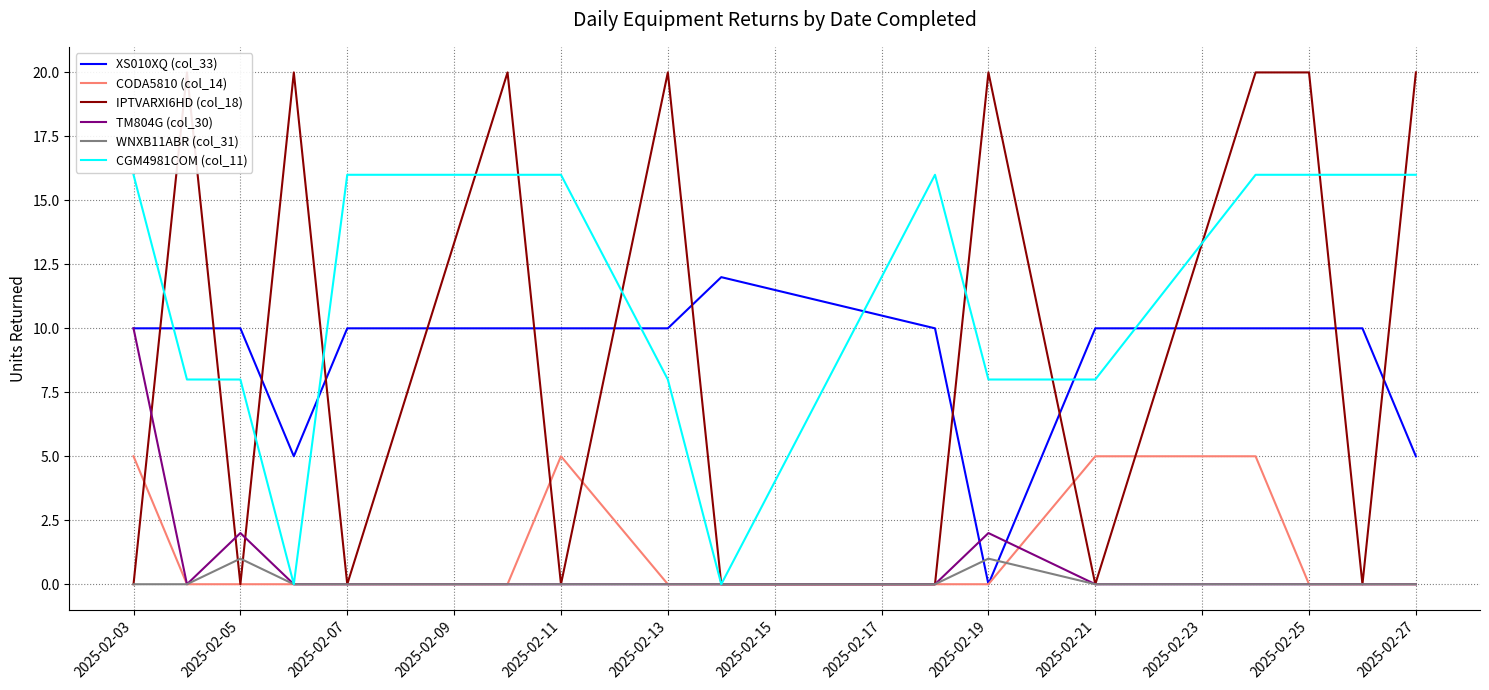

Count the number of categories in the chart.

16